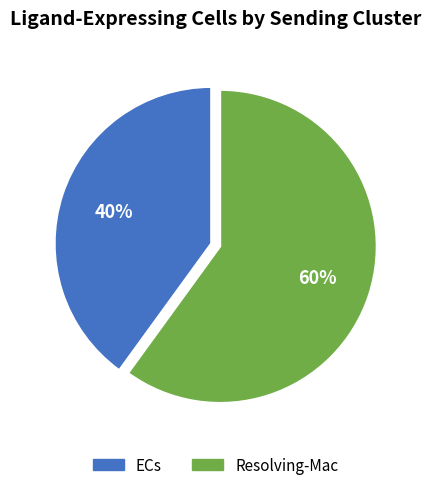

To the nearest percent, what is the average slice percentage?

50%